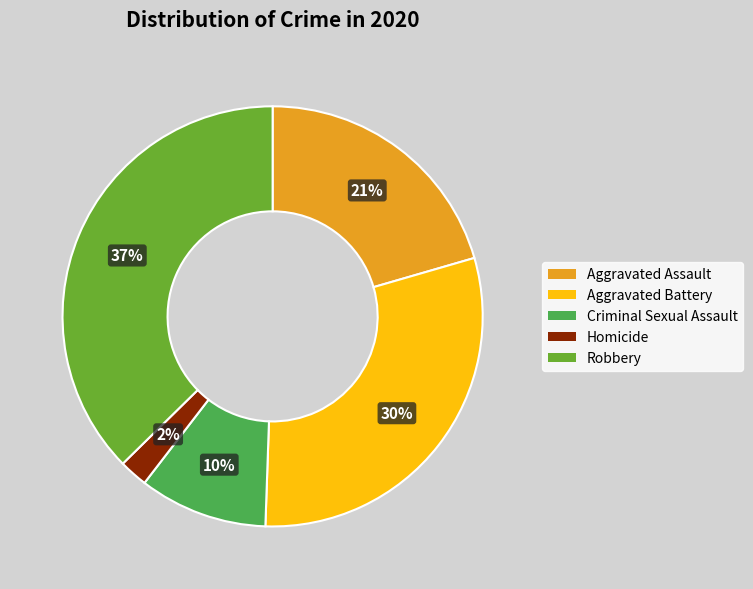

What is the ratio of the value at Aggravated Assault to the value at Aggravated Battery?

0.7